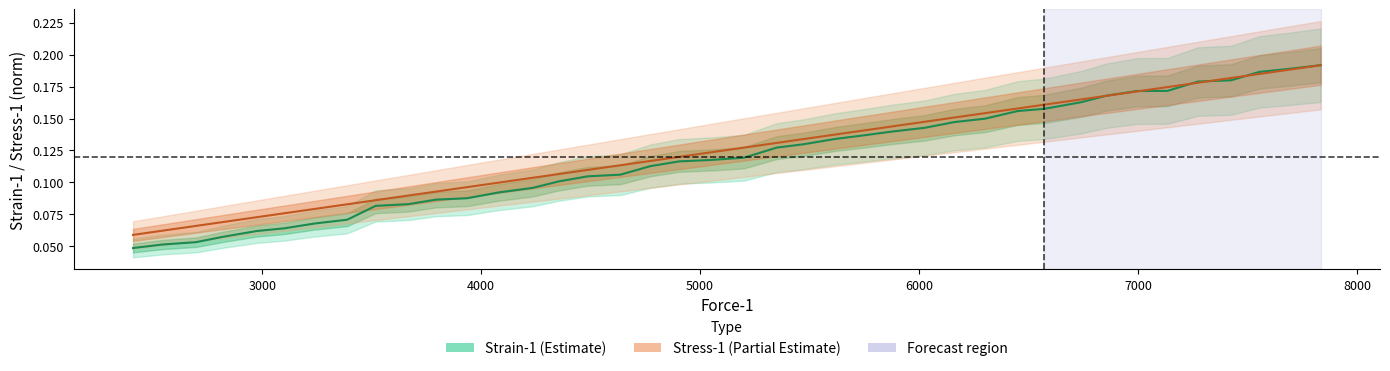

True or false: Strain-1 and Stress-1 (normalized) cross at least once.

True